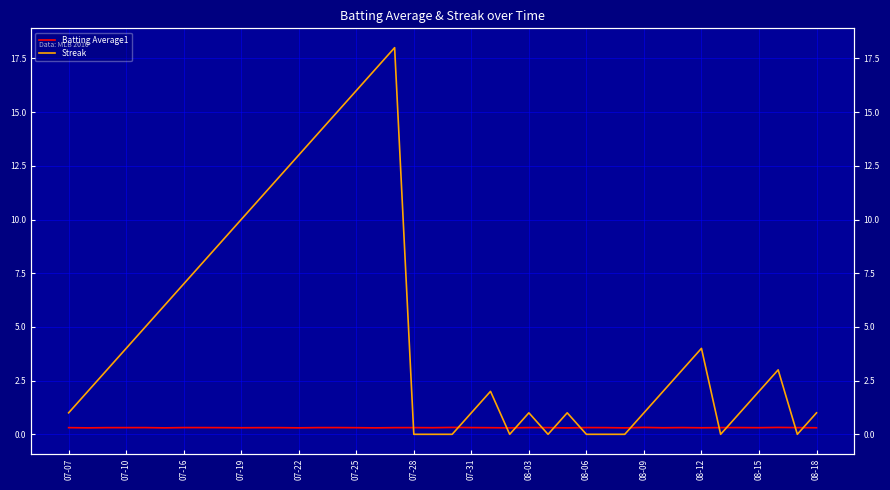

Which series has the largest total across all categories?

Streak